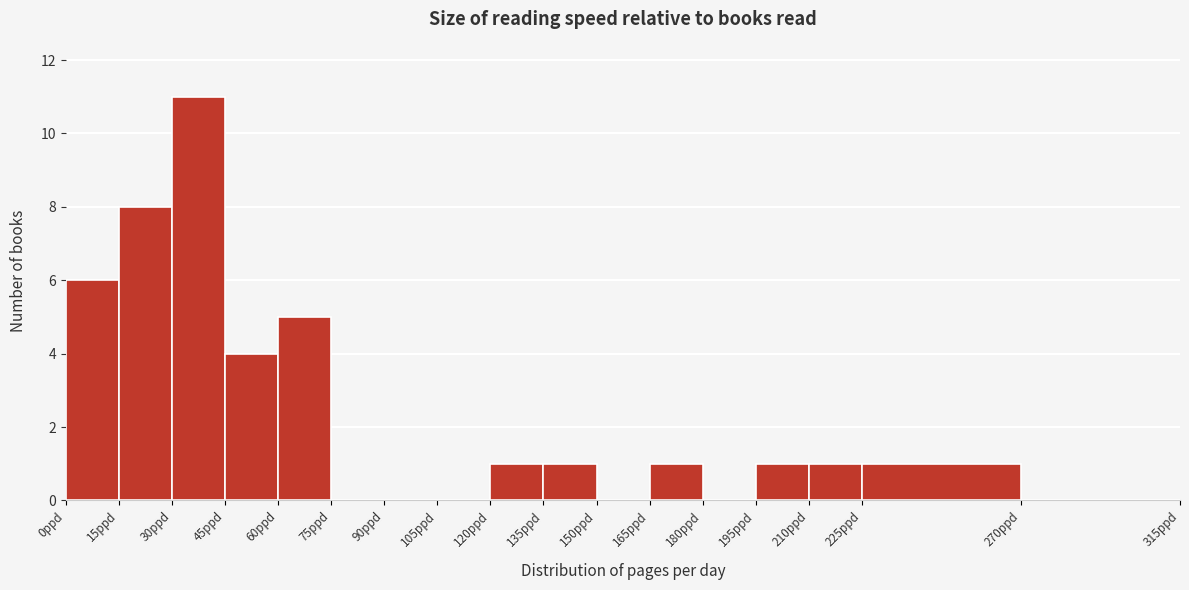

How tall is the bar that spans 135 to 150 on the x-axis? Neither the bar edges nor the heights are printed on the chart, so give them approximately, as read against the axes.

1